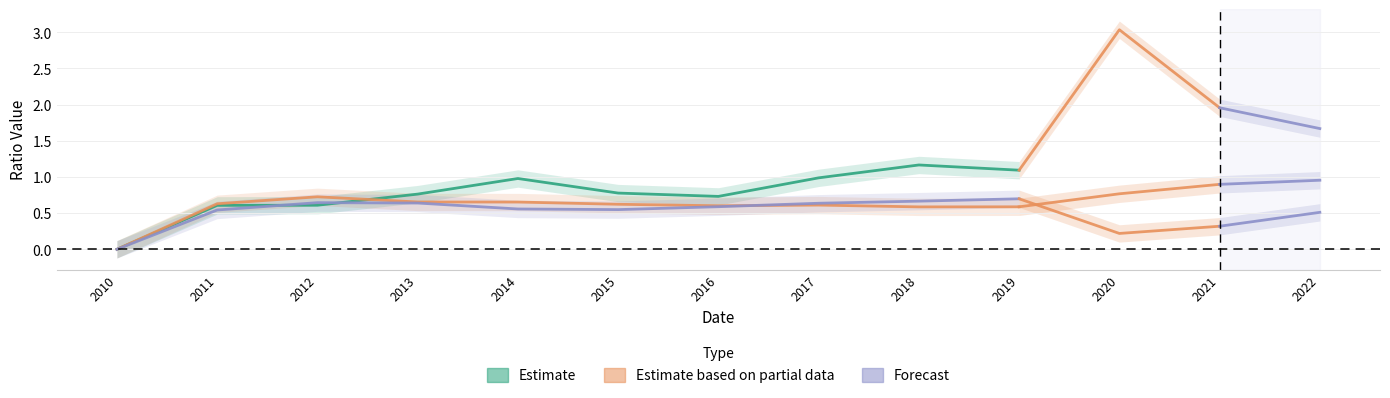

Which category has the lowest value in the assetTurnover series?

2010